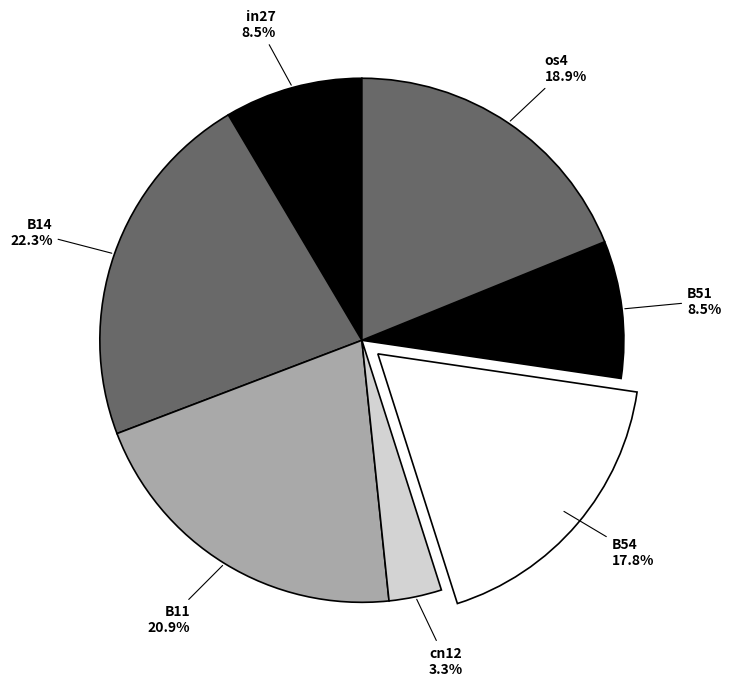

Combined, do B14 and B51 account for over 50%?

No